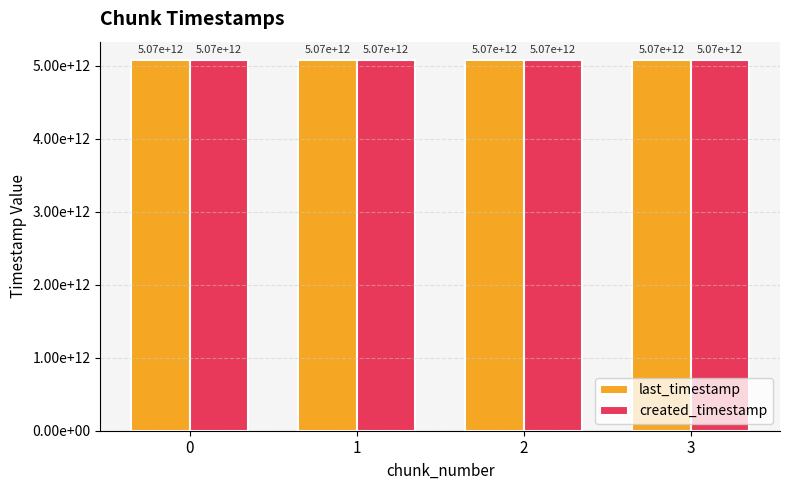

Does the chart contain stacked bars?

No